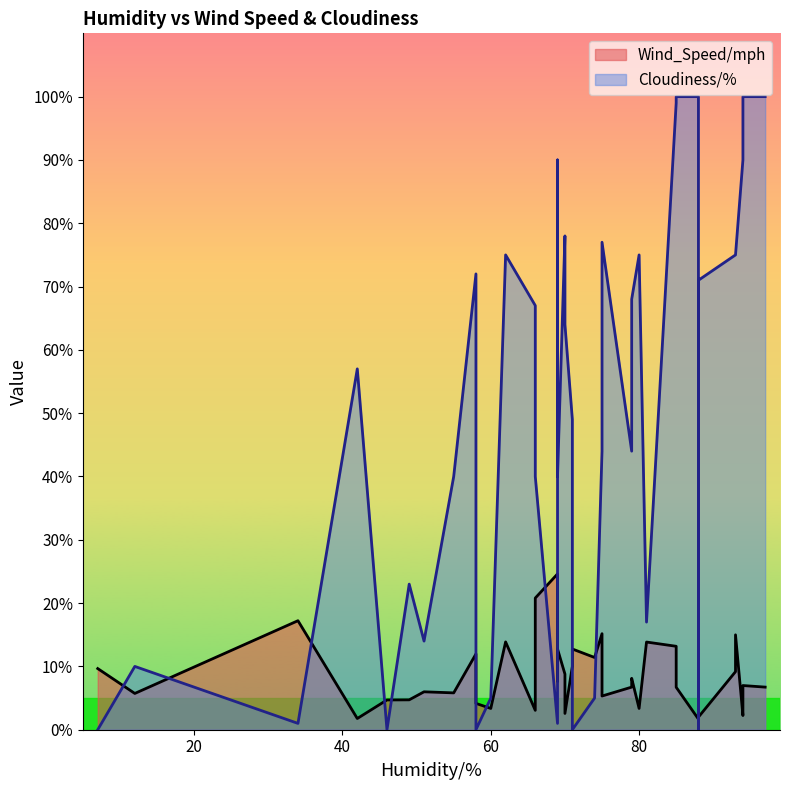

What is the approximate value of Wind_Speed/mph at 51?

6.0